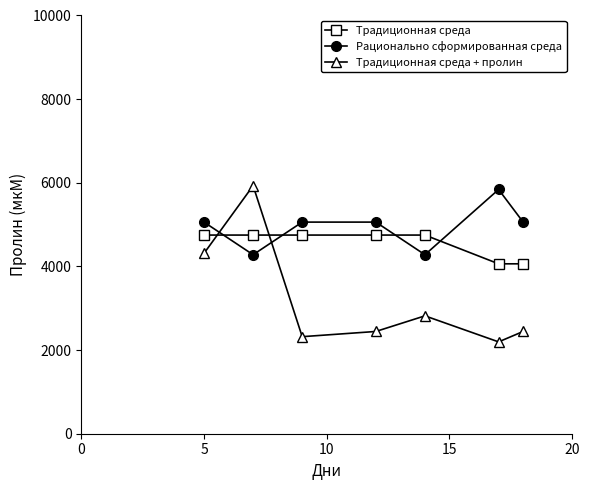

How many lines are shown in the chart?

3